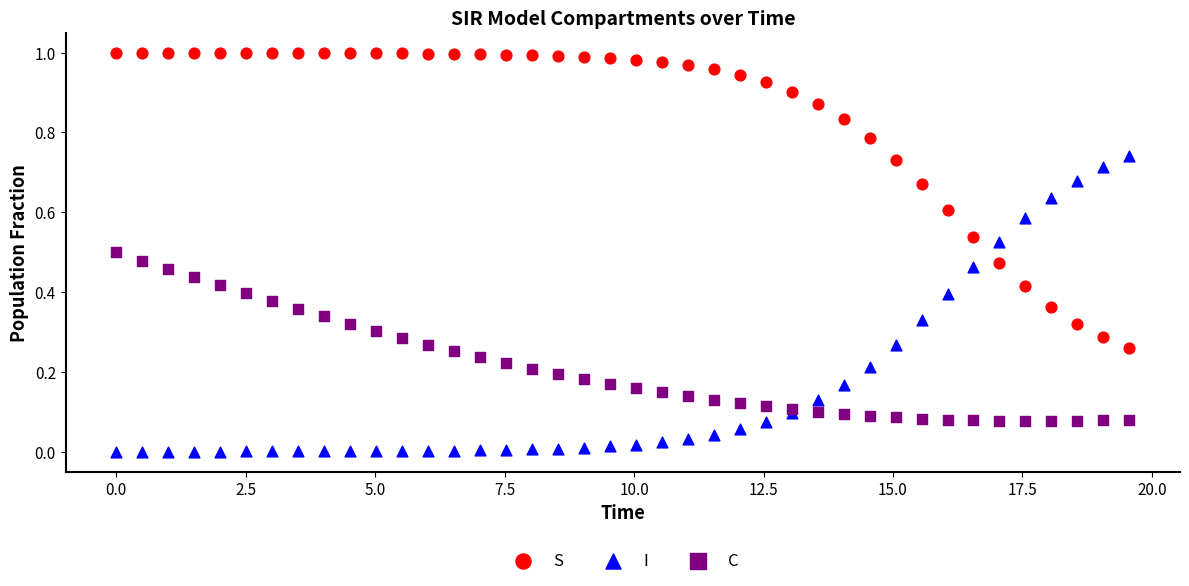

Which series contains the lowest Y value?

I